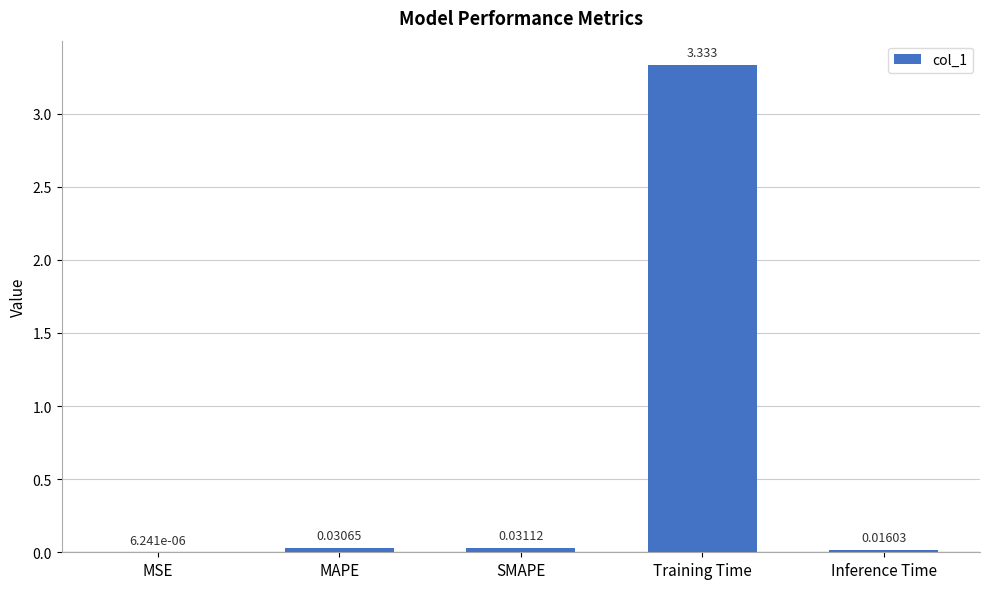

What is the sum of all values?

3.4